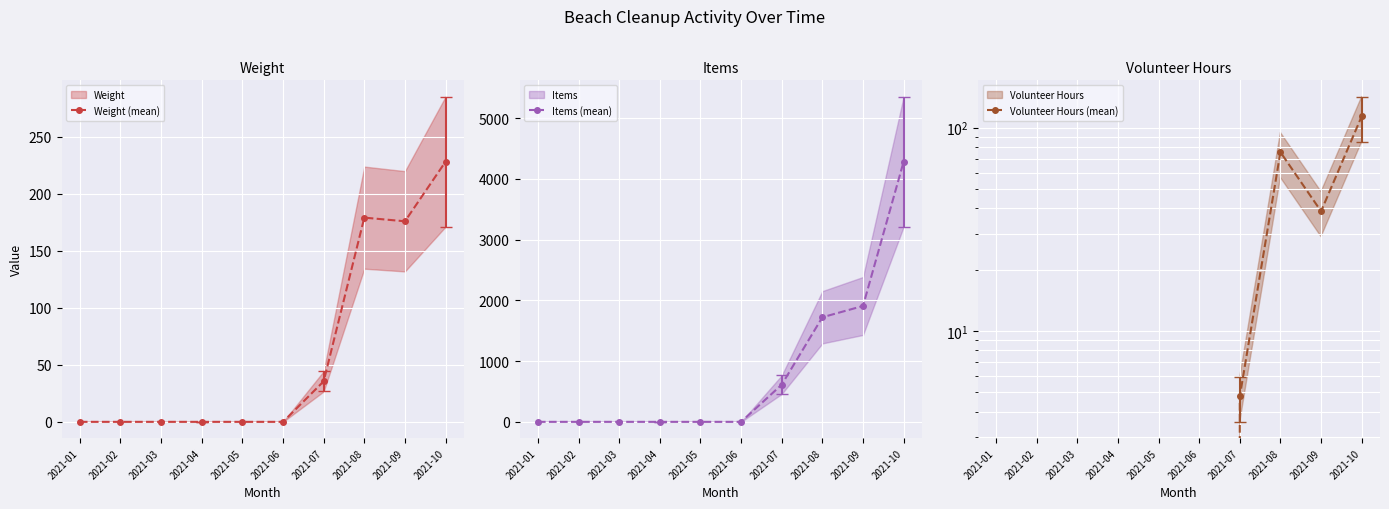

Read the Weight (mean) value at 2021-08.

179.0